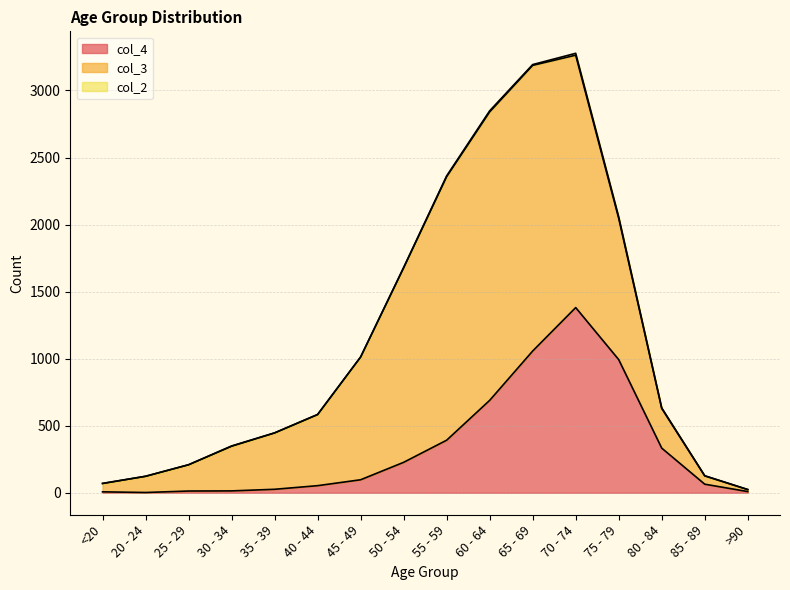

The value of col_4 at 40 - 44 is 25. True or false?

False